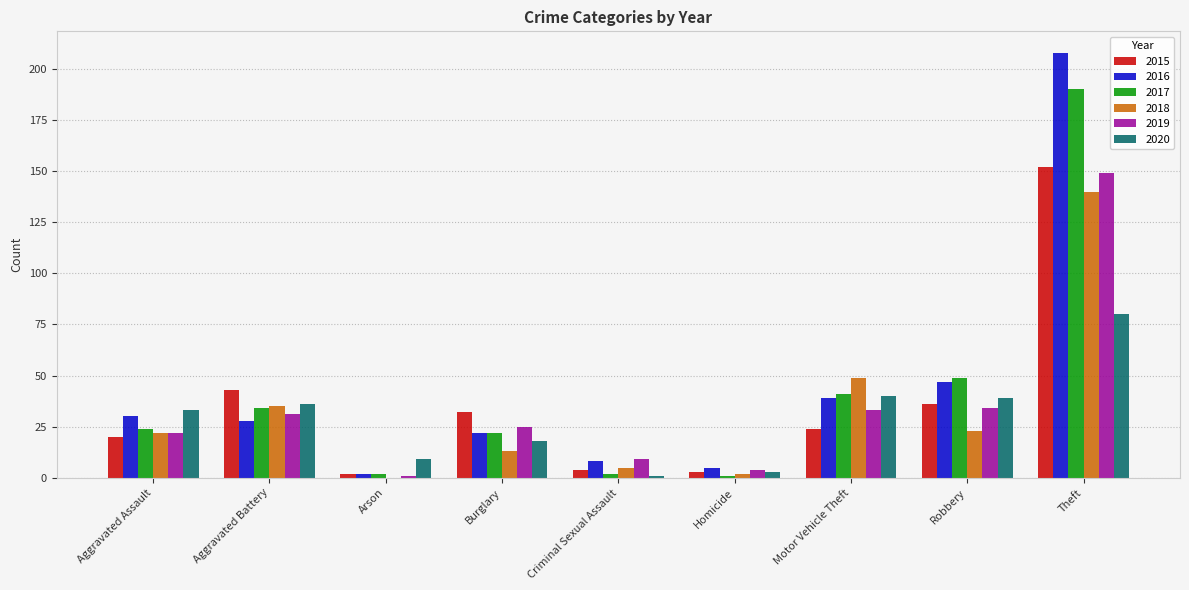

What are all the series names shown in the legend?

2015, 2016, 2017, 2018, 2019, 2020